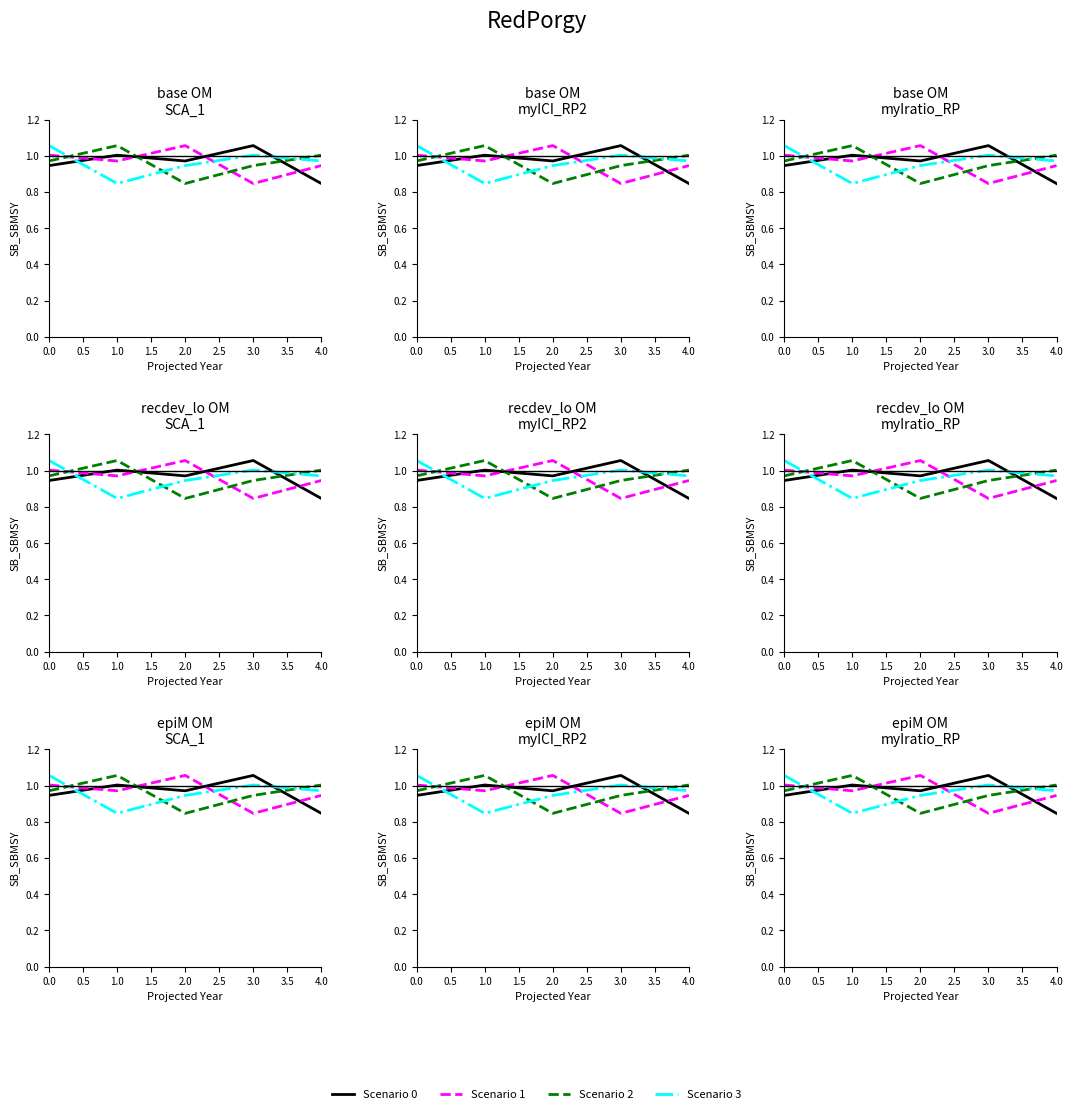

What position from the left is 4.0?

5